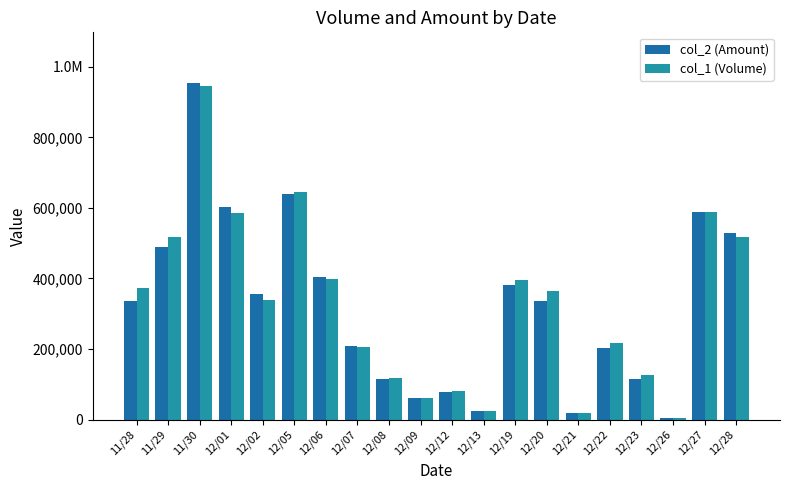

Reading left to right, extract all data points from this chart.

col_2 (Amount): 336800	489750	954430	603270	354690	639980	403170	208260	114420	60390	76850	23050	381630	335380	18600	201660	116320	3800	589360	527830
col_1 (Volume): 373000	518000	945000	585000	338000	644000	399000	207000	118000	61000	81000	25000	396000	365000	20000	217000	126000	4000	587000	517000